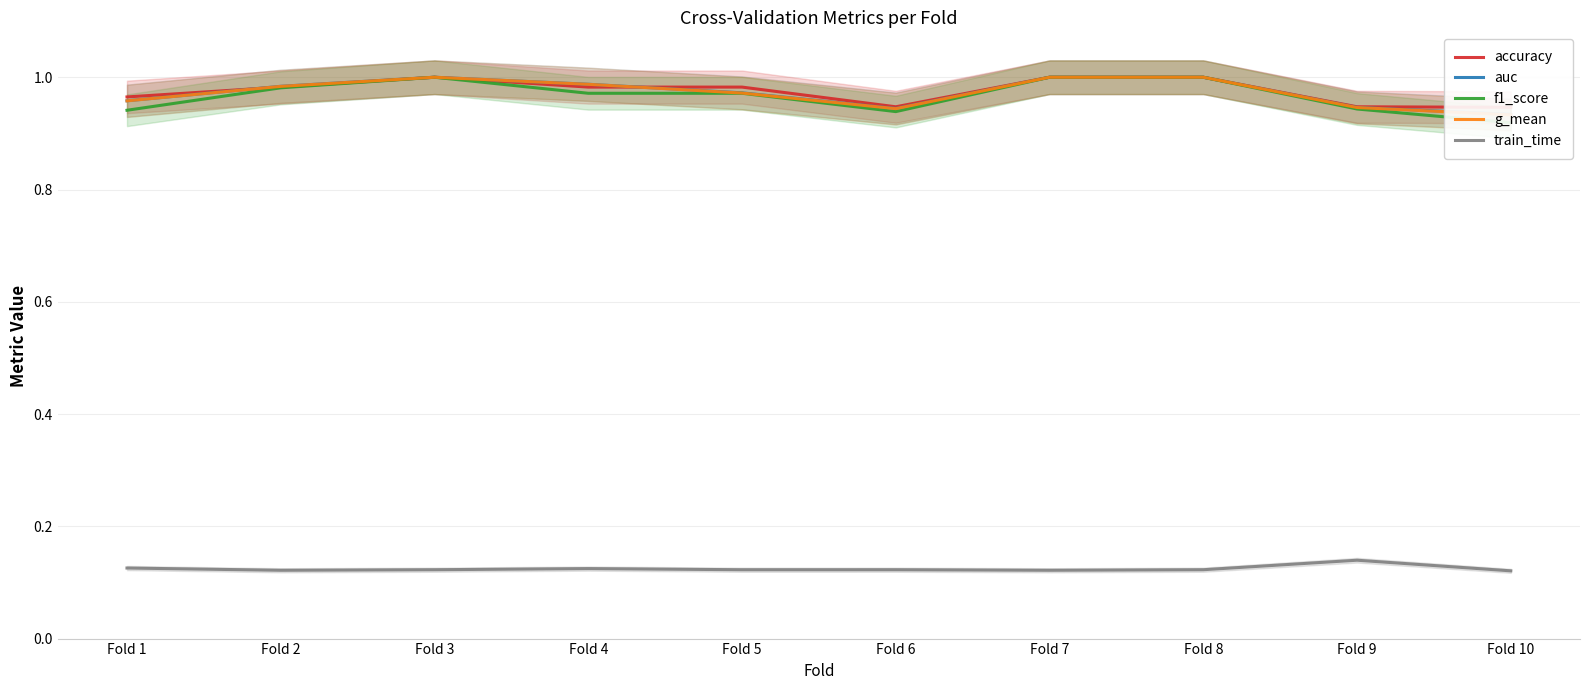

What is the spread (max minus min) of values at Fold 6?

0.8